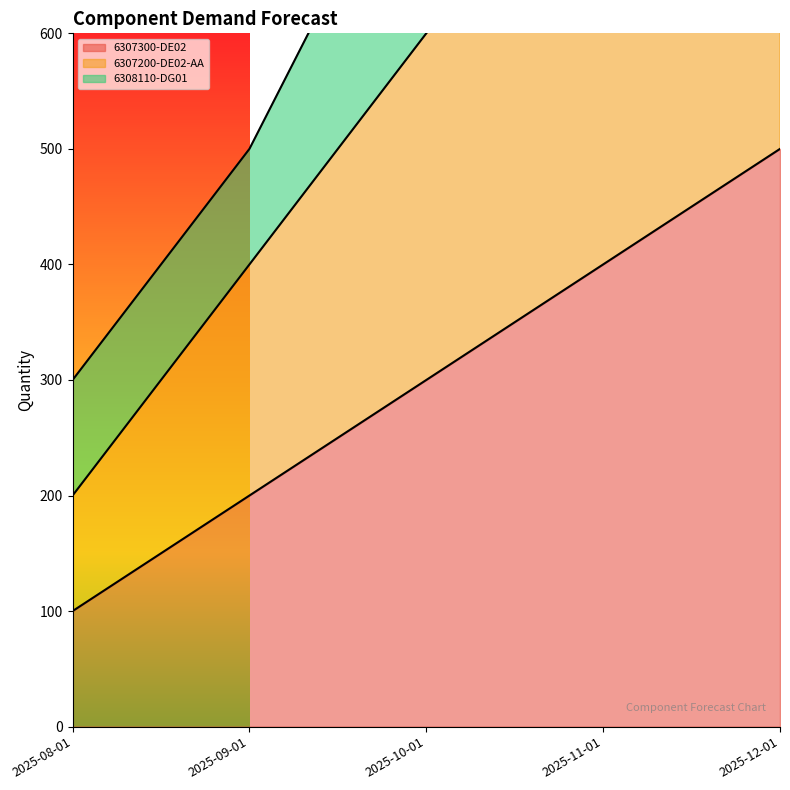

How many data points in 6307200-DE02-AA are less than 600?

2